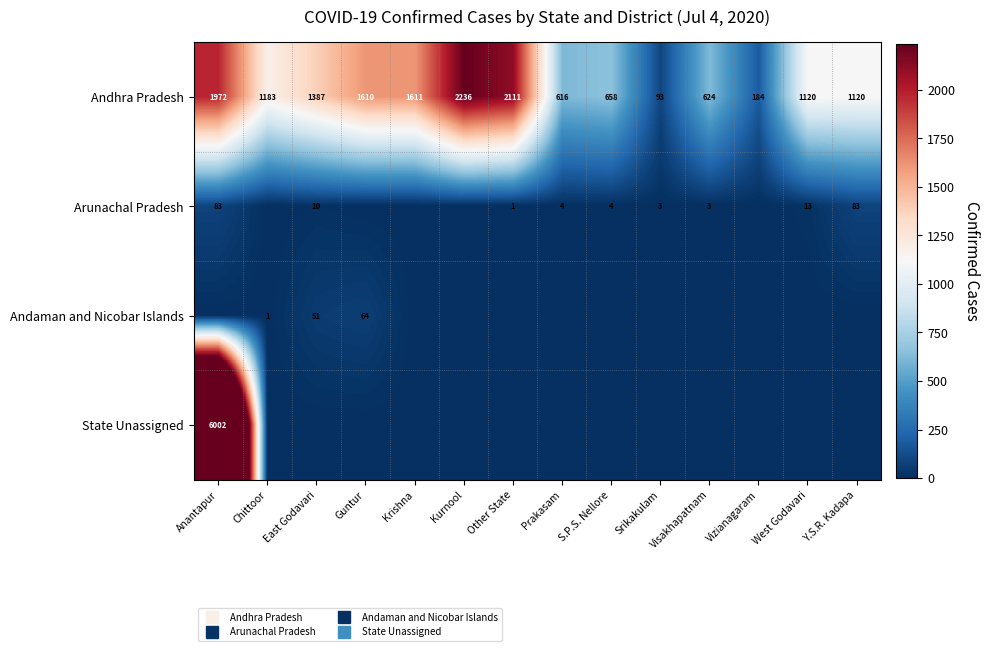

What is the sum of the Andhra Pradesh values at S.P.S. Nellore and Kurnool?

2894